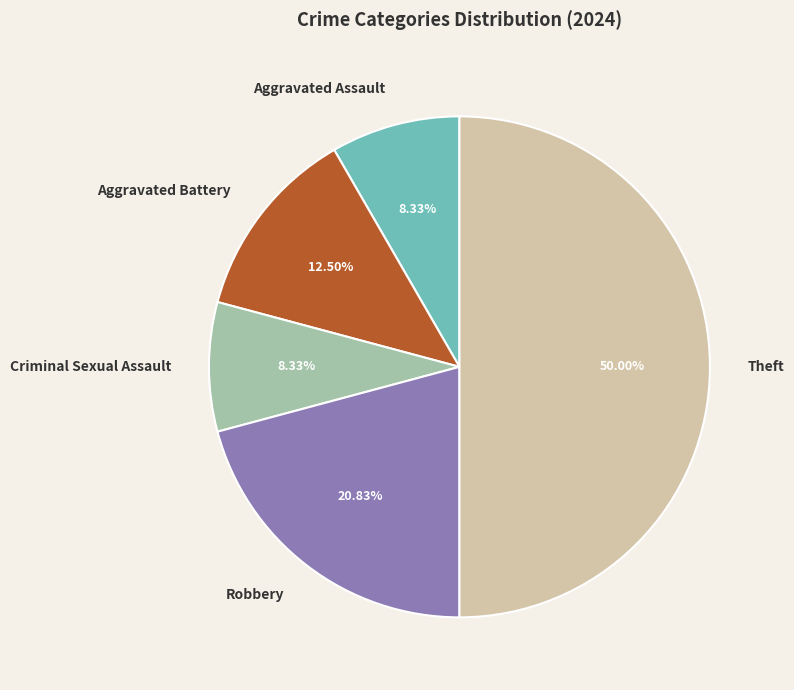

Which category has the biggest portion of the pie?

Theft